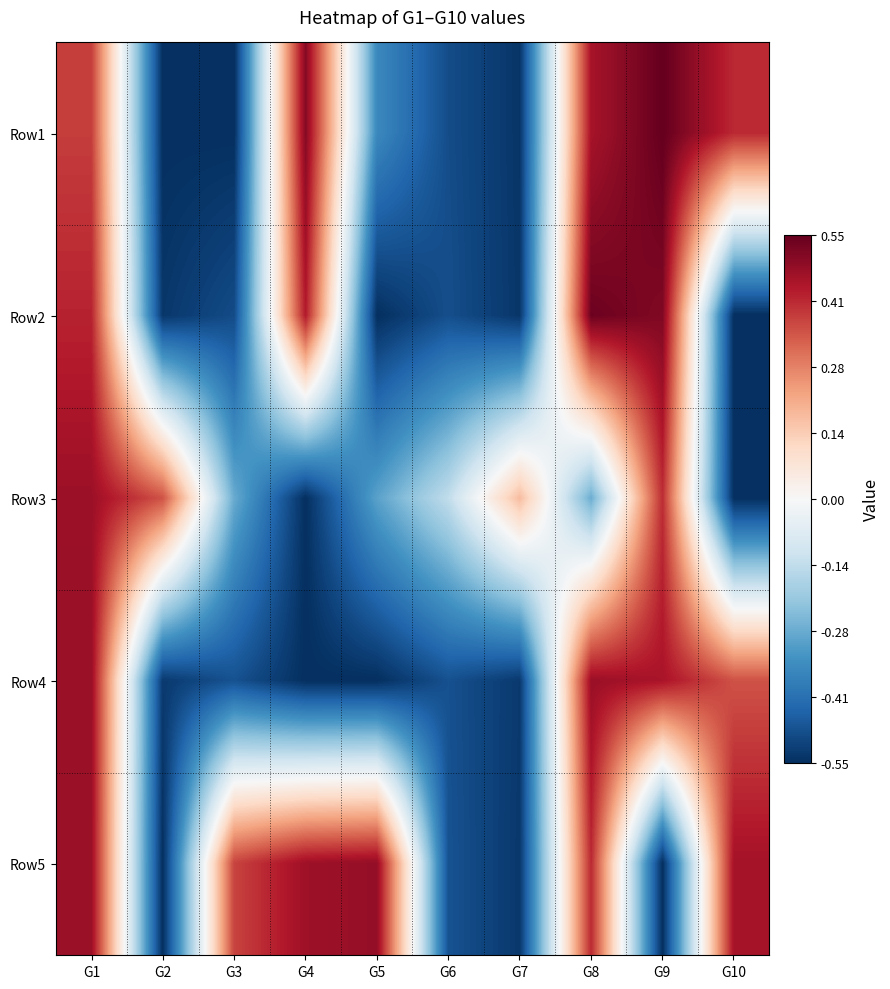

List the series in order of their peak value, lowest first.

Row3, Row4, Row5, Row2, Row1